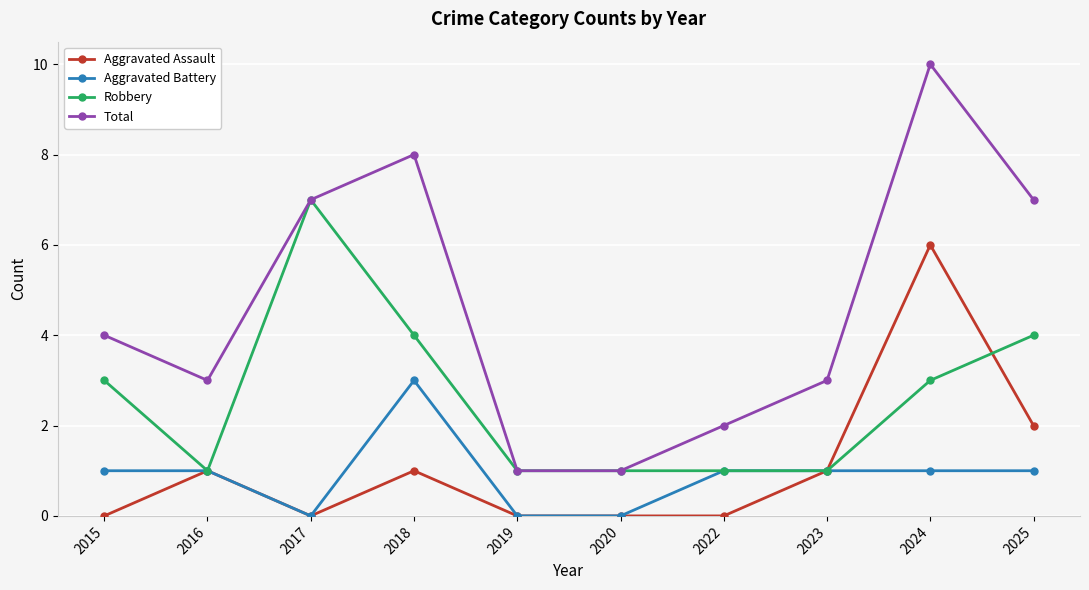

What is the total value across all series at 2017?

14